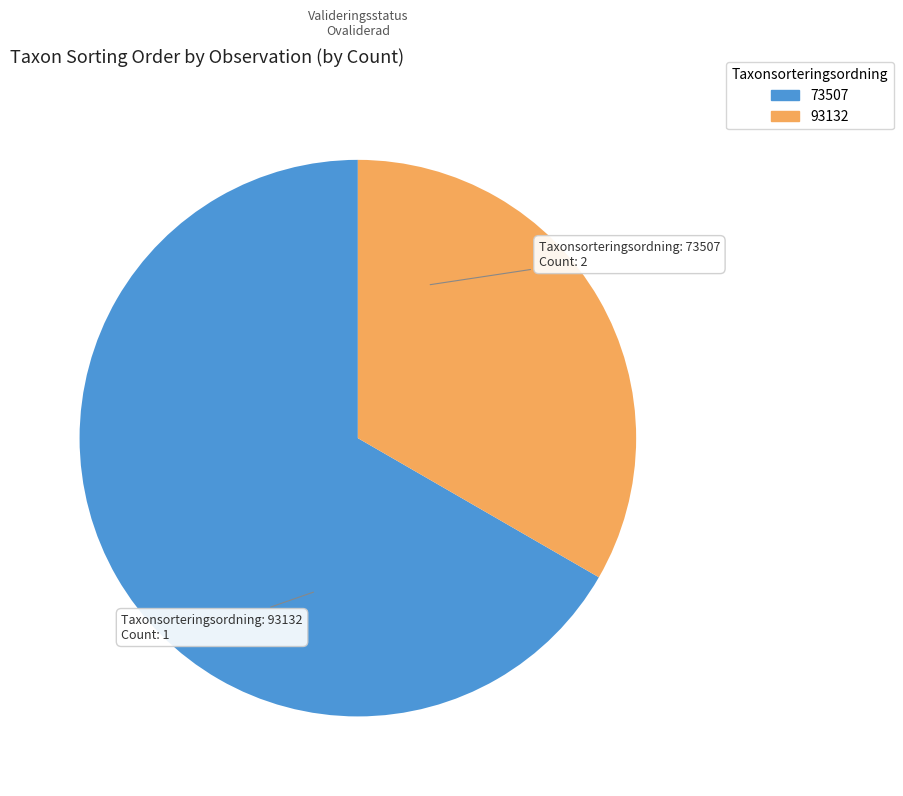

Does any single category account for the majority?

Yes